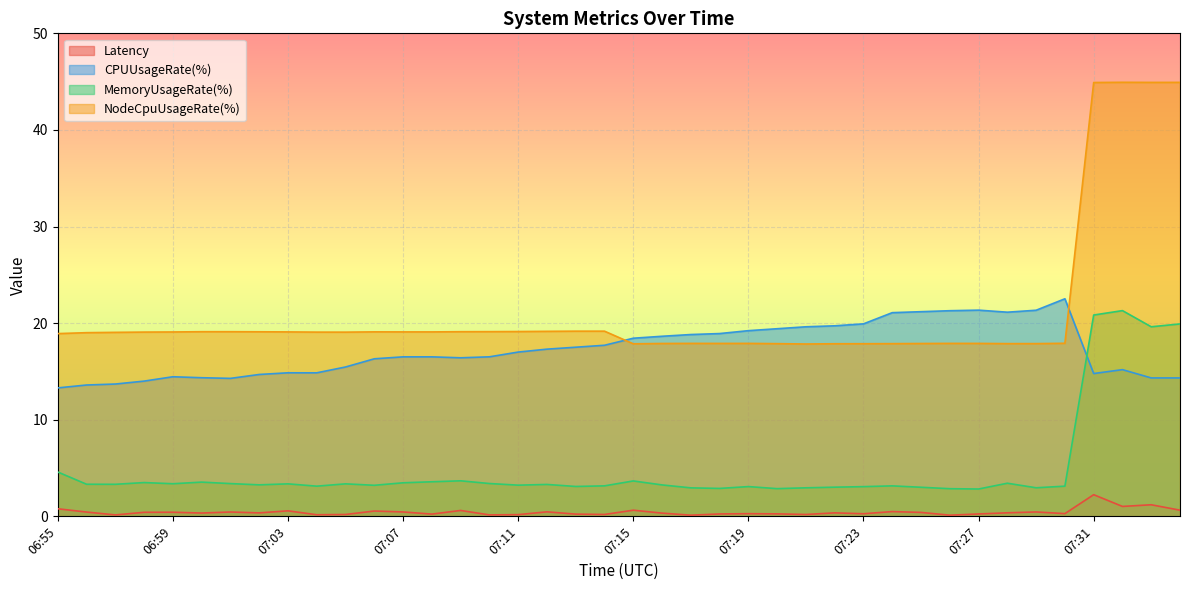

At 07:18, list the series in order from largest to smallest.

CPUUsageRate(%), NodeCpuUsageRate(%), MemoryUsageRate(%), Latency